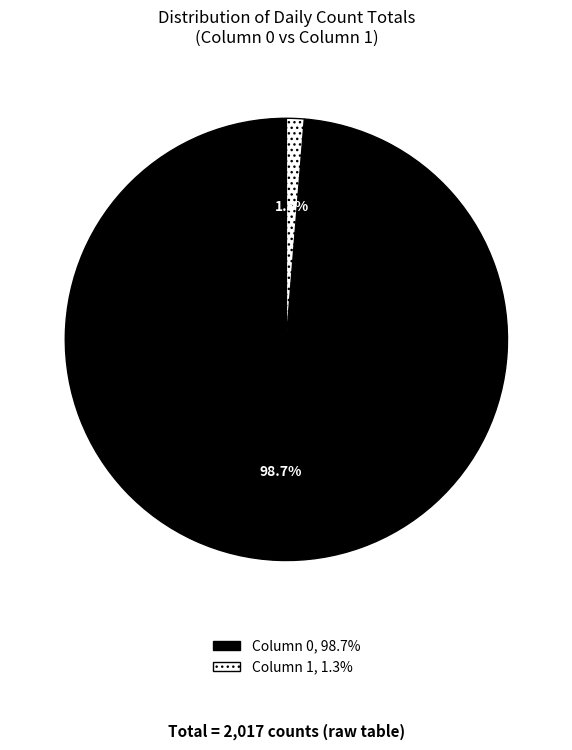

Do Column 1, 1.3% and Column 0, 98.7% together represent more than half of the pie?

Yes